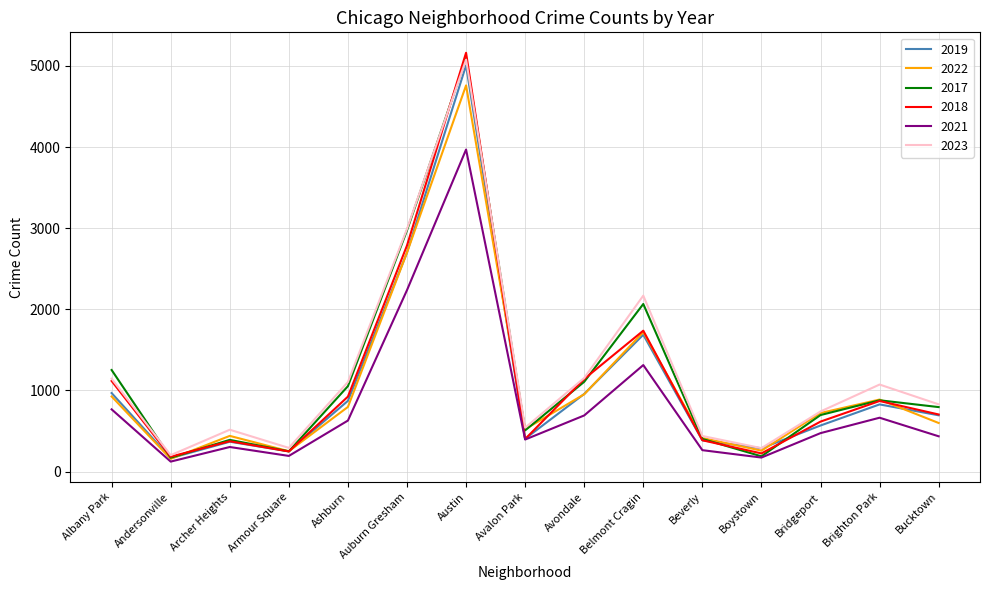

What is the total value across all series at Avalon Park?

2772